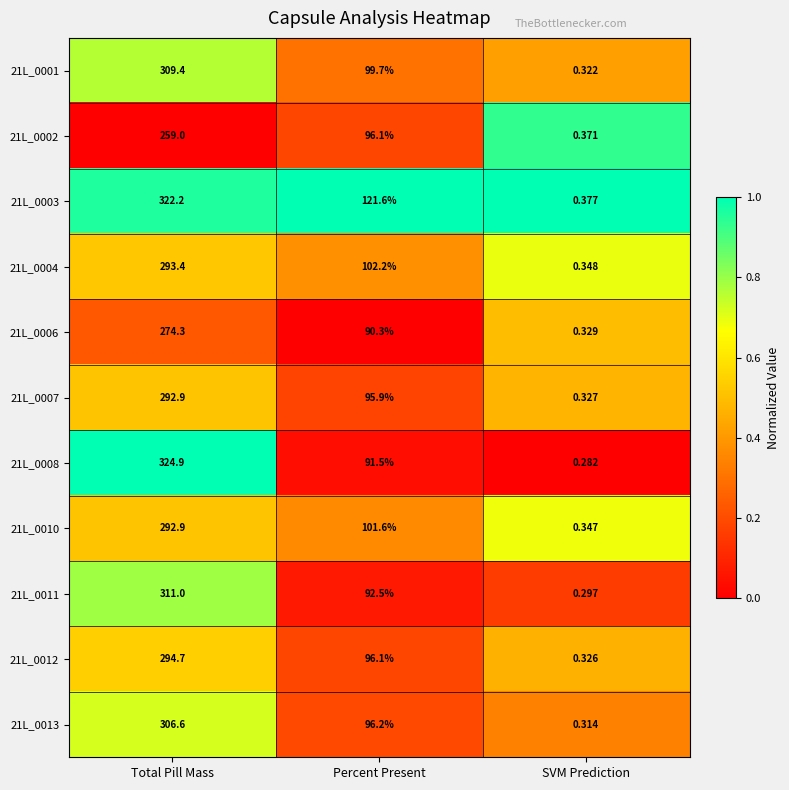

What is the total value across all series at SVM Prediction?

3.6